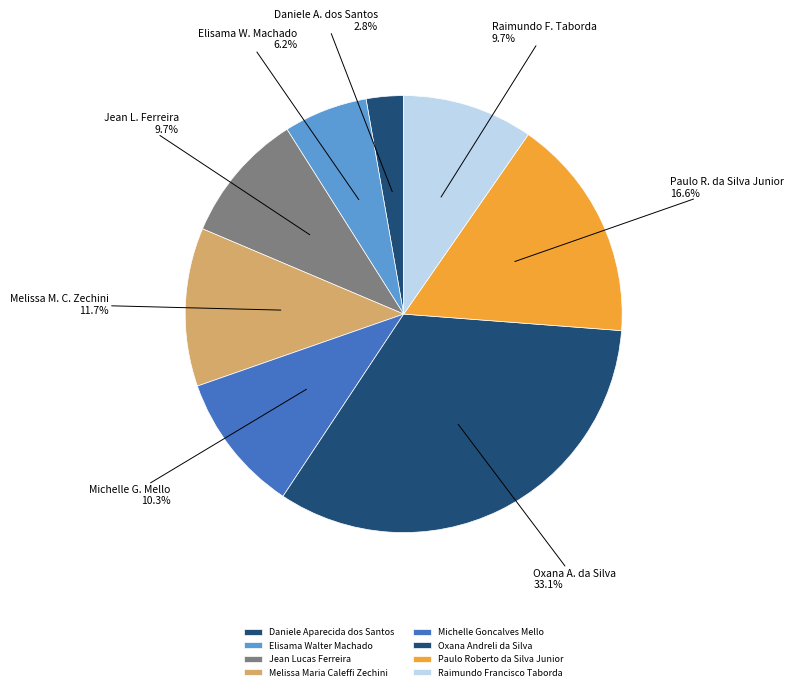

Which slice is the largest?

Oxana Andreli da Silva